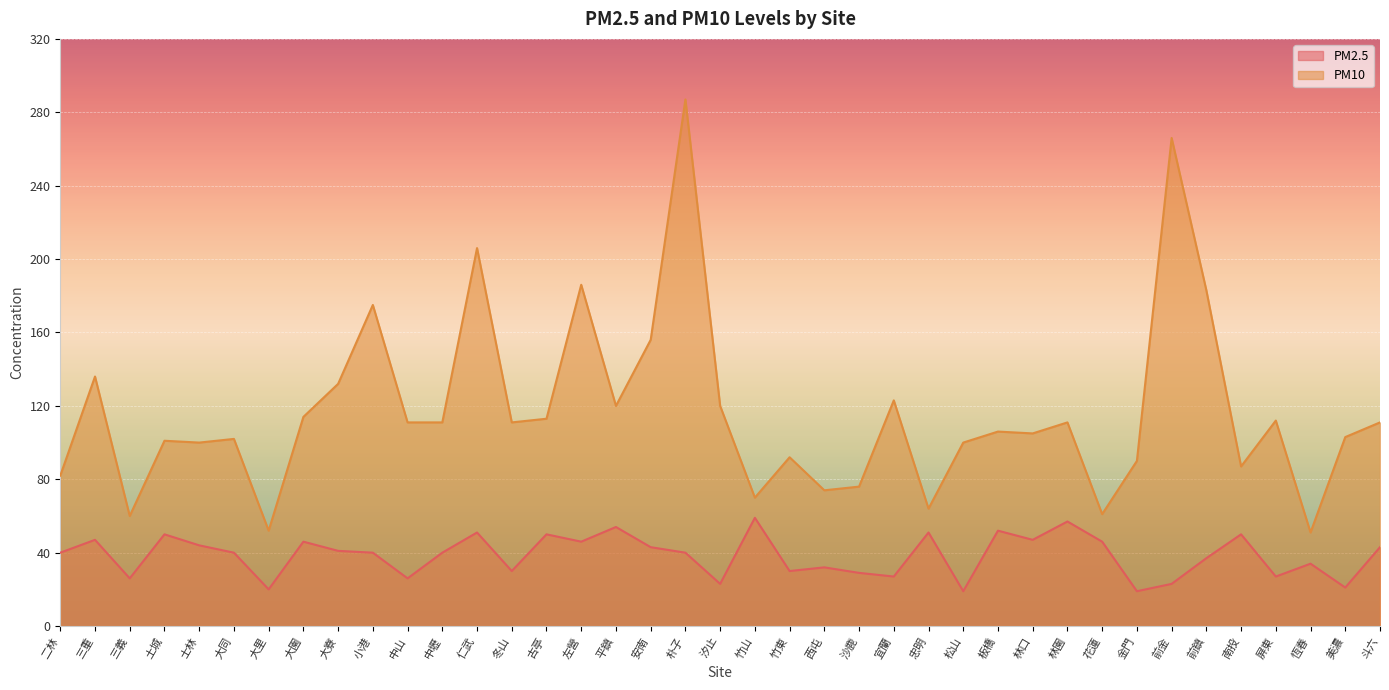

True or false: PM10 and PM2.5 intersect in this chart.

False